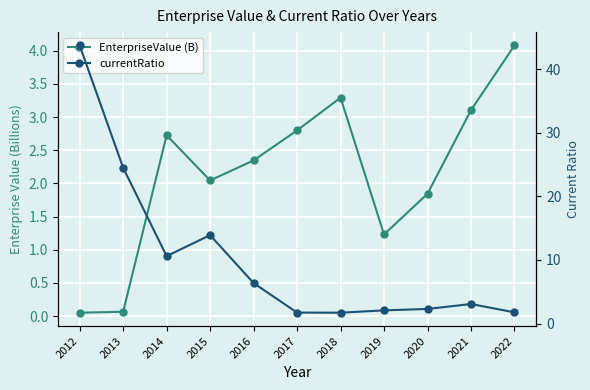

At which category is the sum across all series the highest?

2012